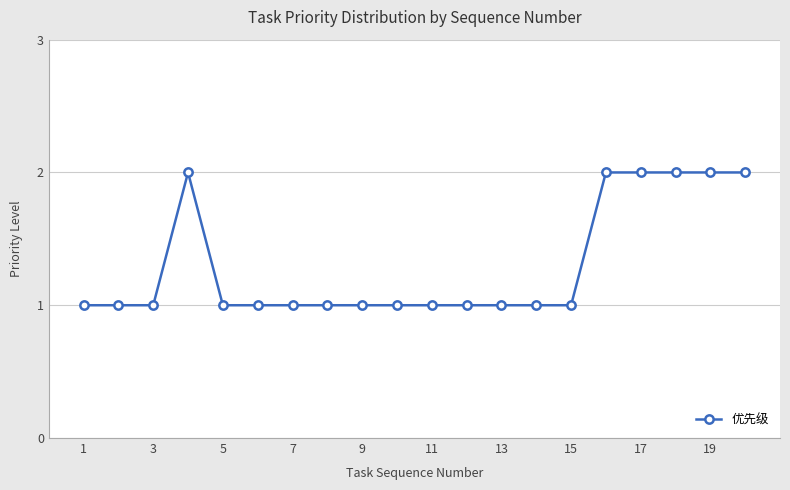

What is the sum of all values?

26